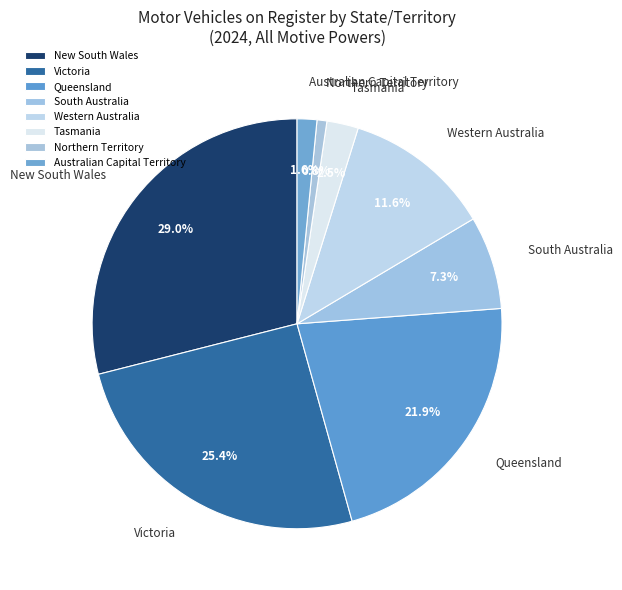

To the nearest percent, what is the difference between the Western Australia and New South Wales slice percentages?

17%